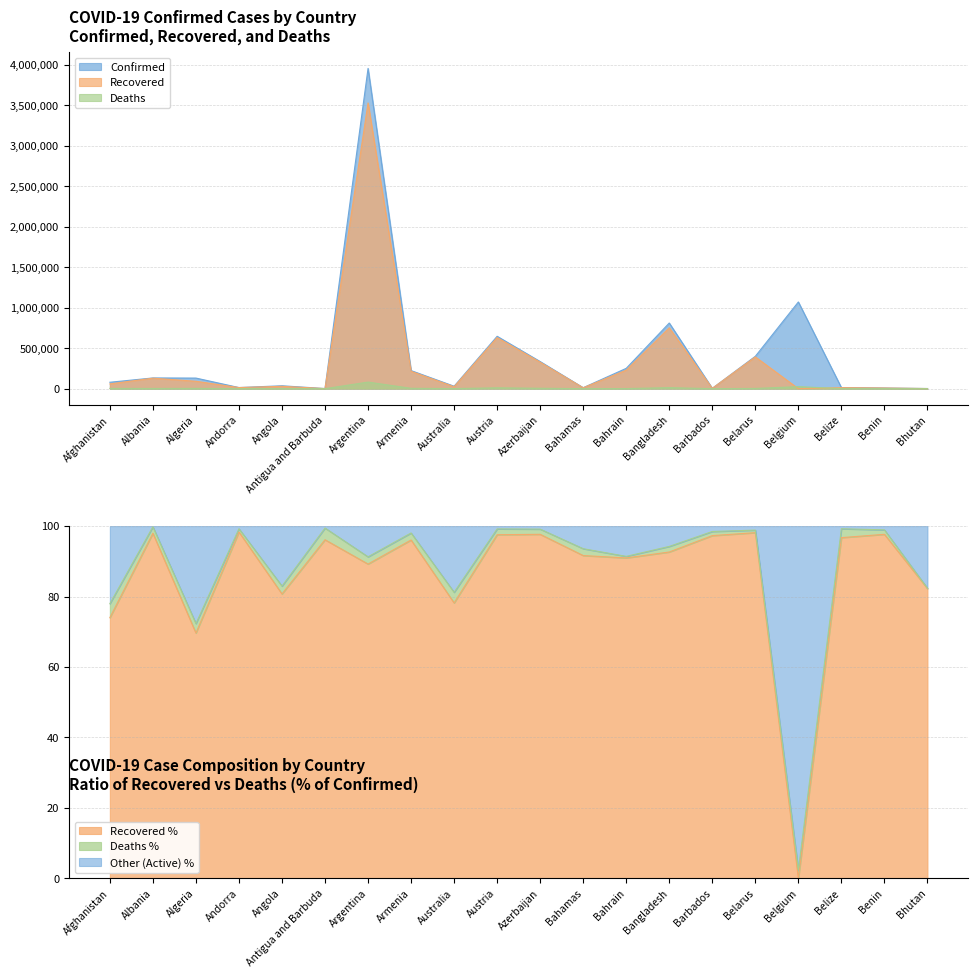

Where is the first local minimum for Recovered?

Andorra